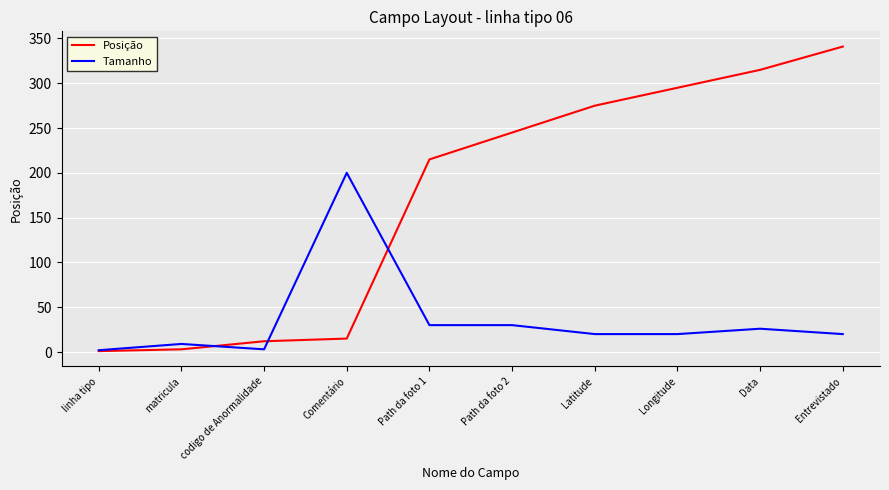

What is the total value across all series at Entrevistado?

361